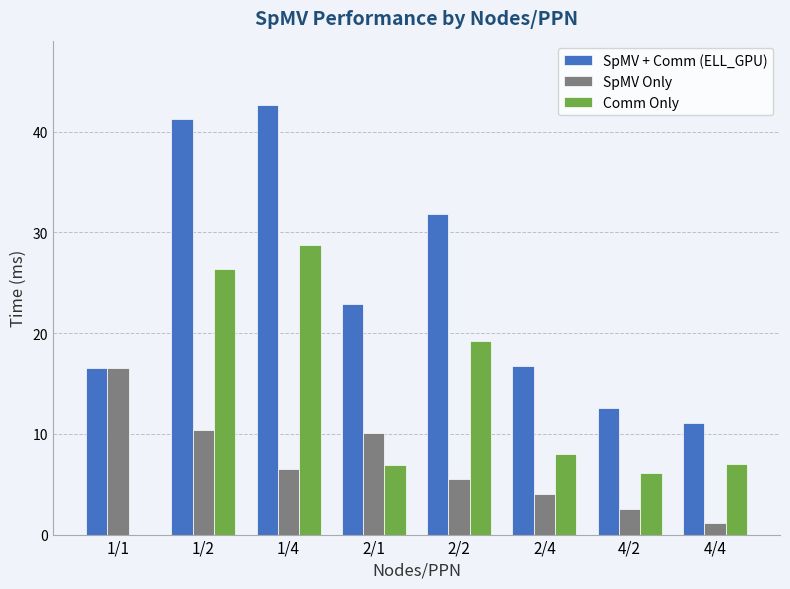

At which label is Comm Only closest to 14?

2/2